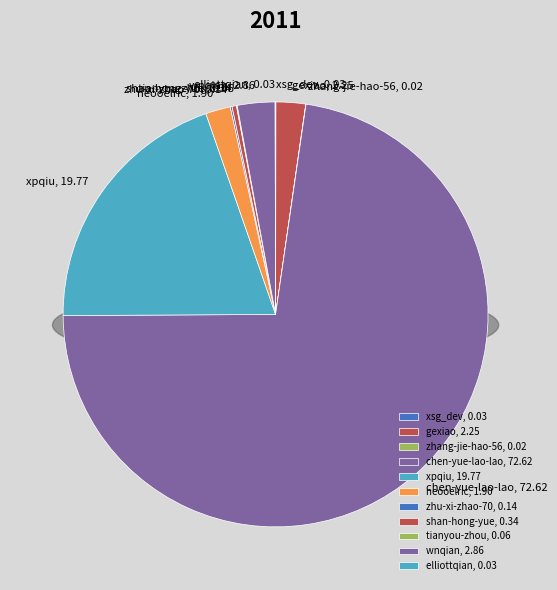

How many slices are in this pie chart?

11